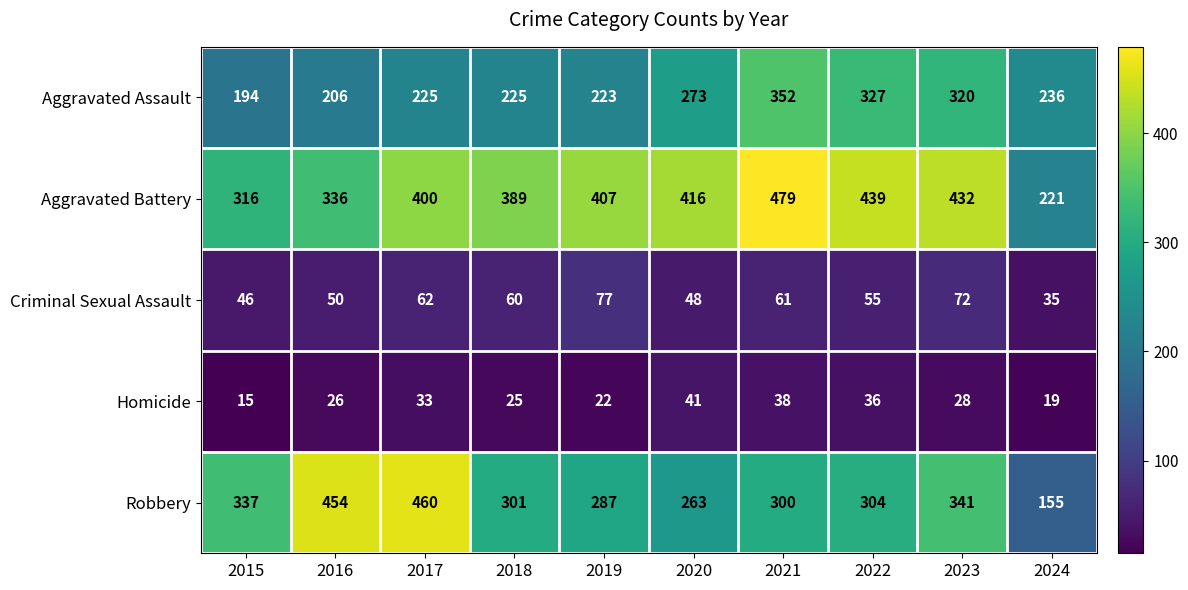

The Homicide series shows 35 at 2016. True or false?

False